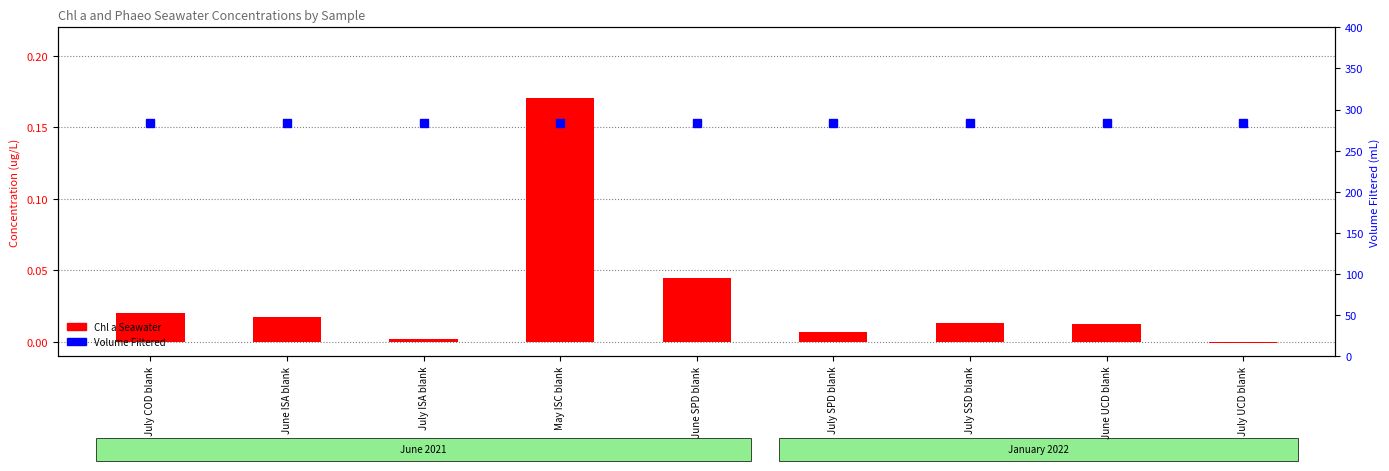

Reading right to left, extract all data points from this chart.

Chl a Seawater: July UCD blank=-0.0	June UCD blank=0.0	July SSD blank=0.0	July SPD blank=0.0	June SPD blank=0.0	May ISC blank=0.2	July ISA blank=0.0	June ISA blank=0.0	July COD blank=0.0
Volume Filtered: July UCD blank=284.0	June UCD blank=284.0	July SSD blank=284.0	July SPD blank=284.0	June SPD blank=284.0	May ISC blank=284.0	July ISA blank=284.0	June ISA blank=284.0	July COD blank=284.0